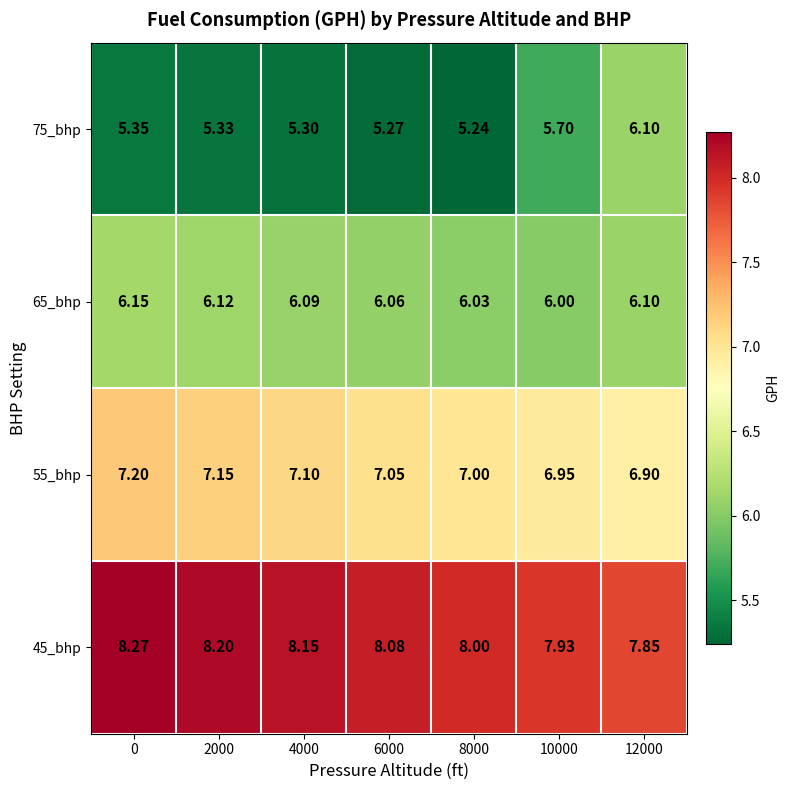

Which series has the largest total across all categories?

45_bhp